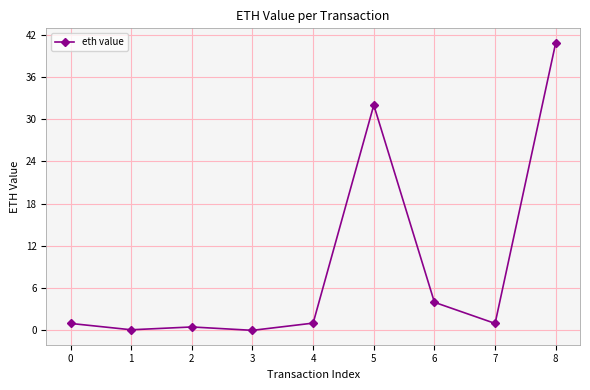

Is it true that the value at 8 is 14.3?

False